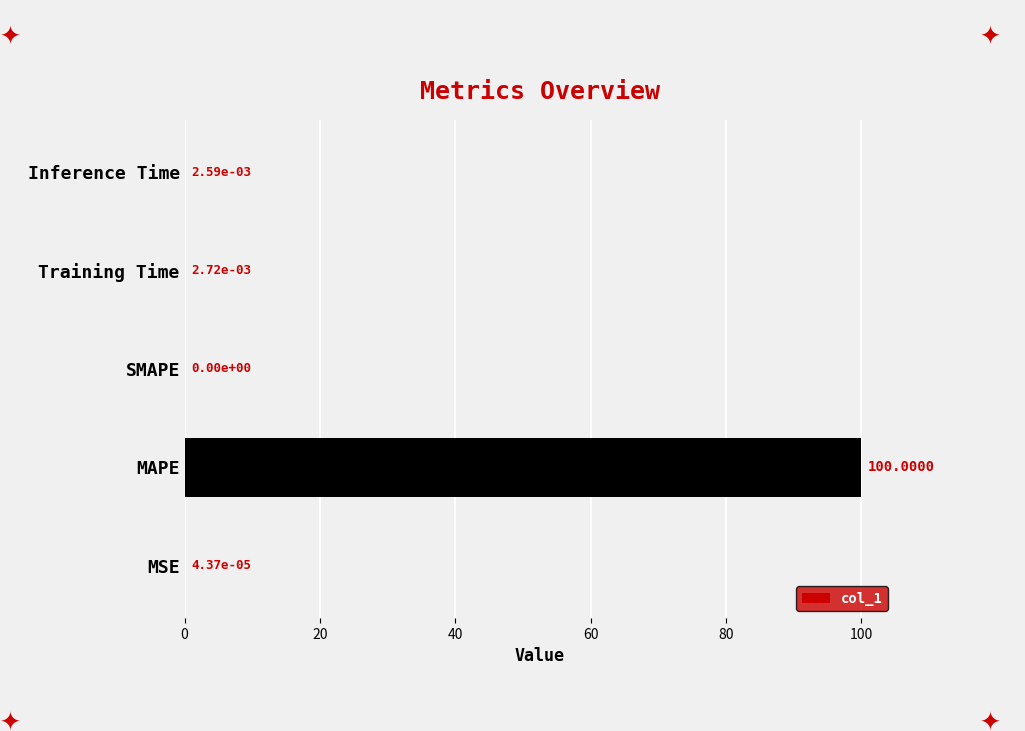

What is the sum of all values?

100.0